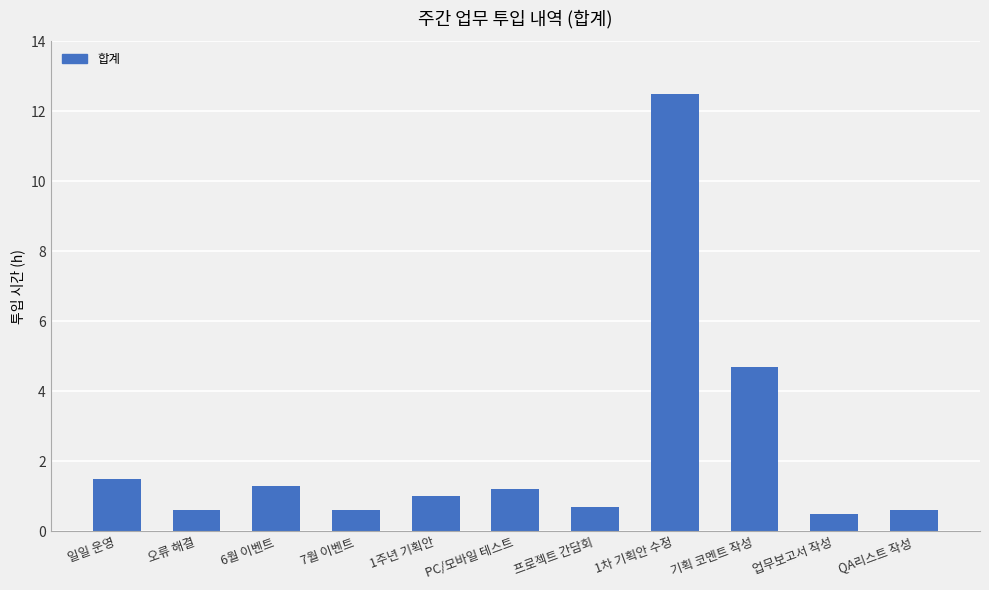

What is the change in value from 7월 이벤트 to 프로젝트 간담회?

+0.1